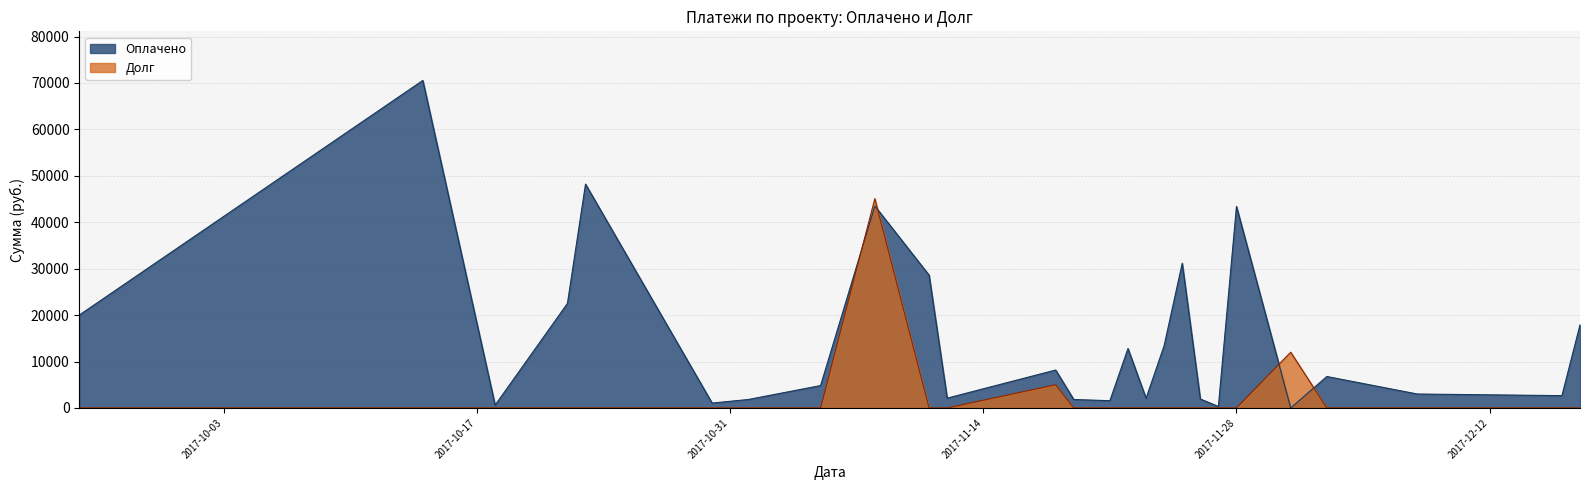

How many times do Оплачено and Долг cross each other?

4